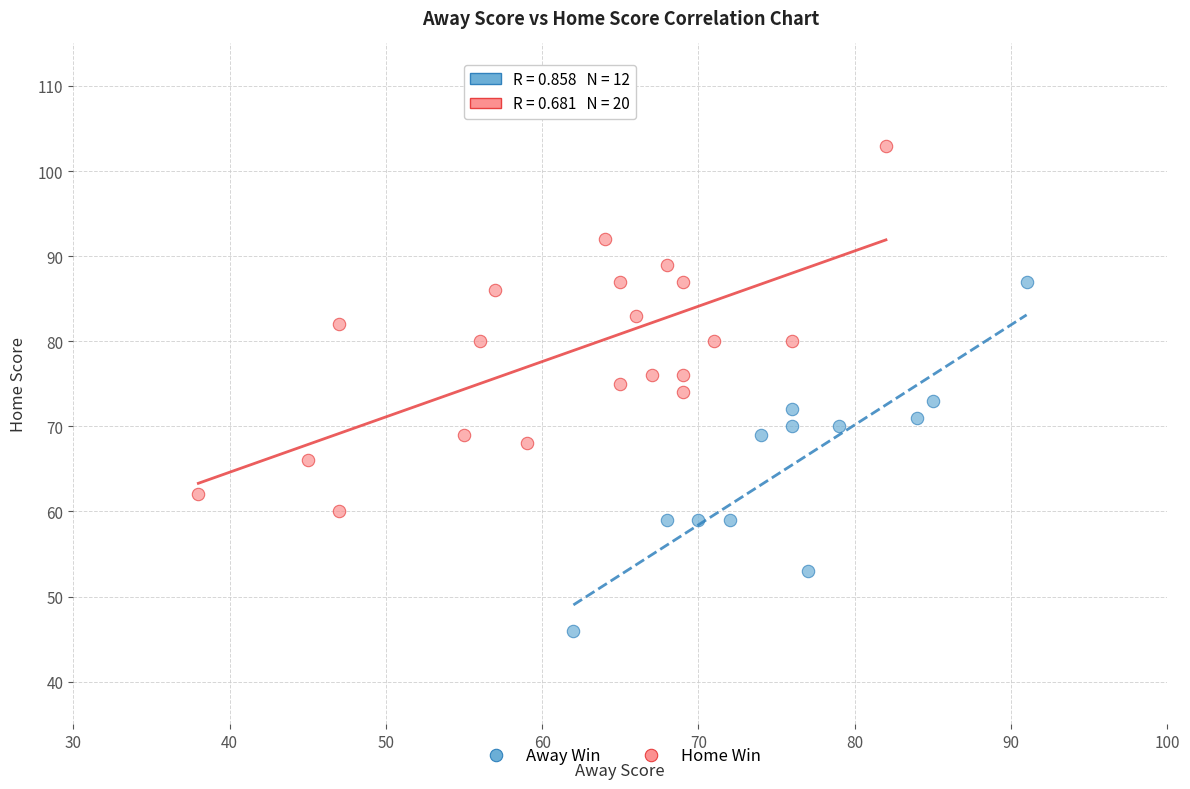

Which series reaches the minimum Y coordinate?

Away Win